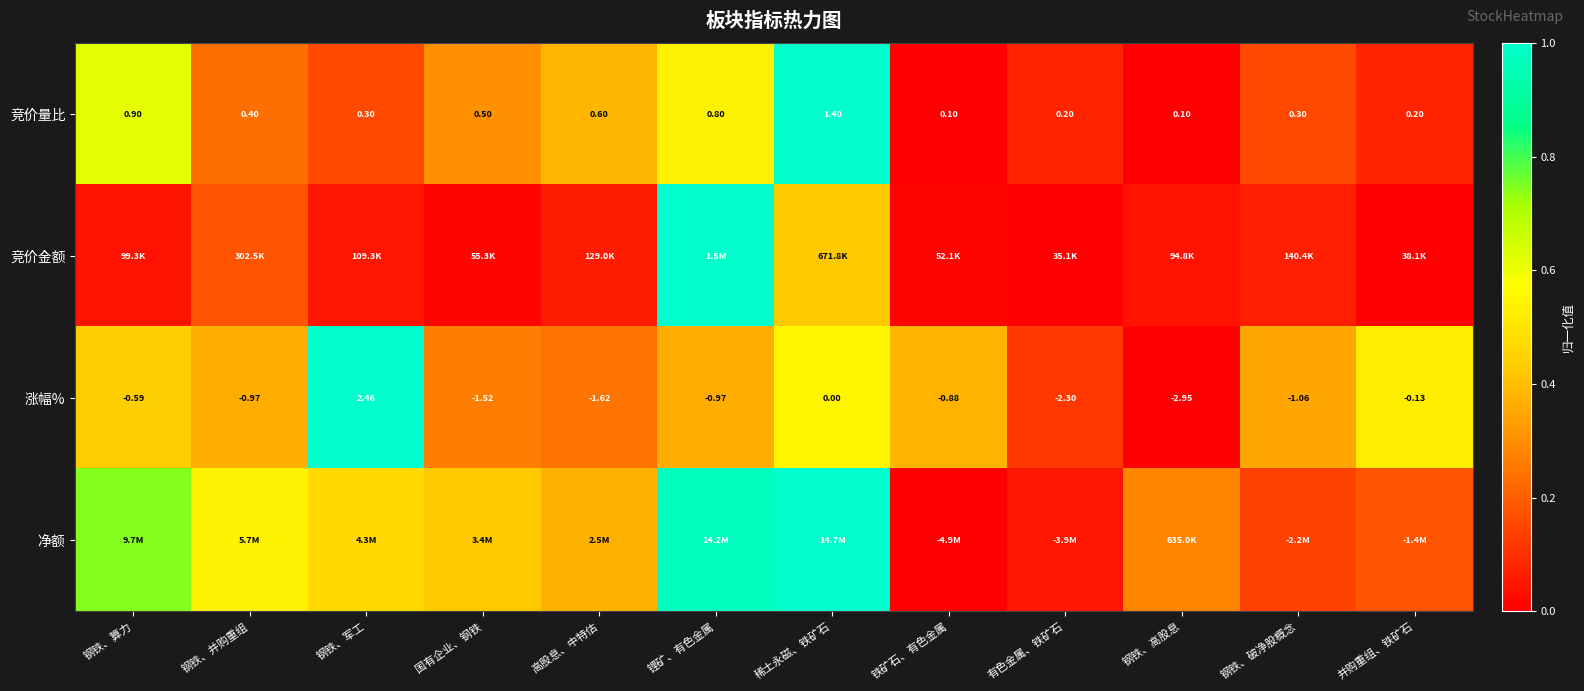

At which label is 涨幅% closest to 0?

稀土永磁、铁矿石